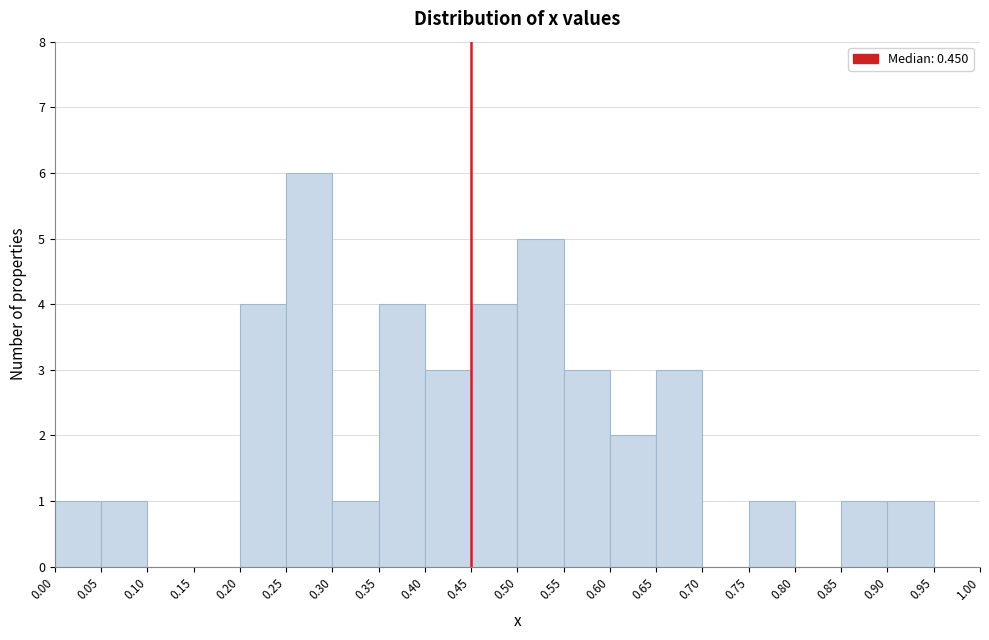

Reading left to right, transcribe this chart: for each bar, give the range it covers on the x-axis and its height. The values are not printed on the chart, so give them approximately, as read against the axis.

0.00 to 0.05: 1
0.05 to 0.10: 1
0.10 to 0.15: 0
0.15 to 0.20: 0
0.20 to 0.25: 4
0.25 to 0.30: 6
0.30 to 0.35: 1
0.35 to 0.40: 4
0.40 to 0.45: 3
0.45 to 0.50: 4
0.50 to 0.55: 5
0.55 to 0.60: 3
0.60 to 0.65: 2
0.65 to 0.70: 3
0.70 to 0.75: 0
0.75 to 0.80: 1
0.80 to 0.85: 0
0.85 to 0.90: 1
0.90 to 0.95: 1
0.95 to 1.00: 0